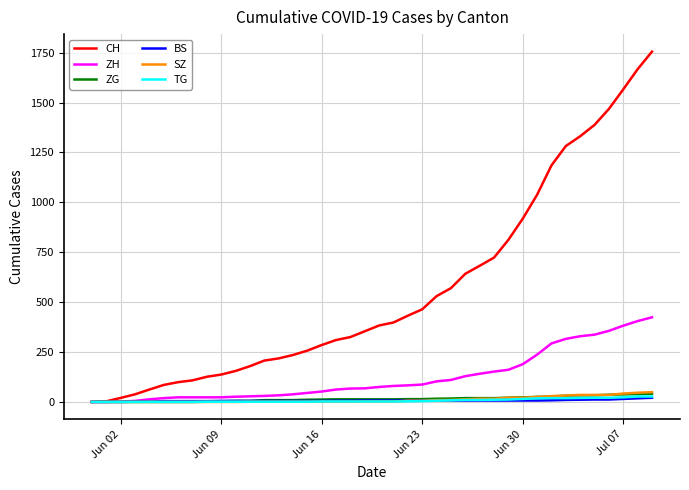

Does the chart have visible grid lines?

Yes